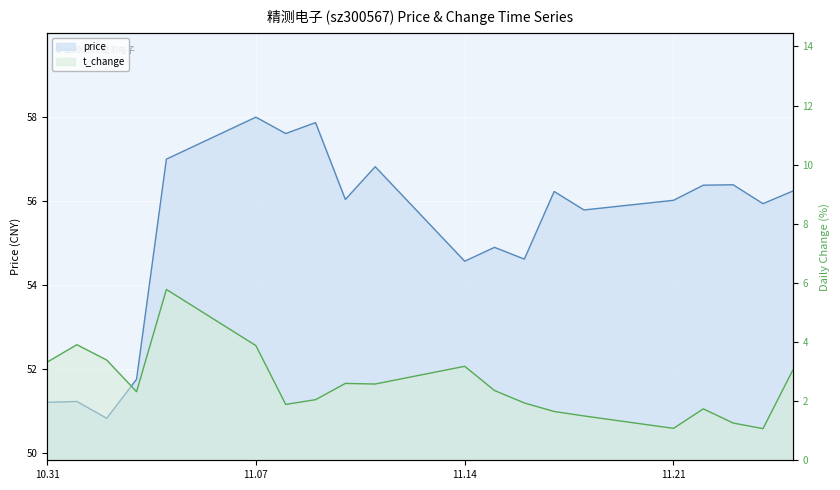

Which has a higher value, 2022-11-22 or 2022-11-04?

2022-11-04